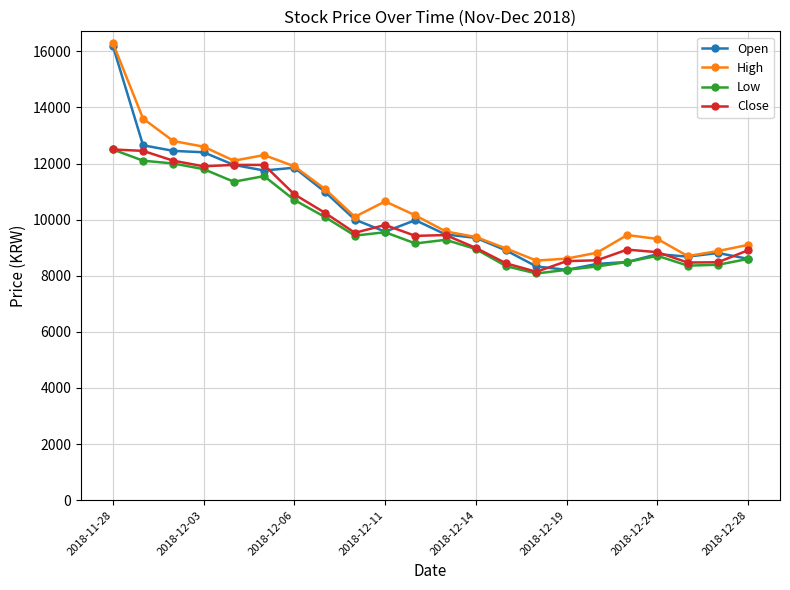

Which series has the widest spread of values?

Open